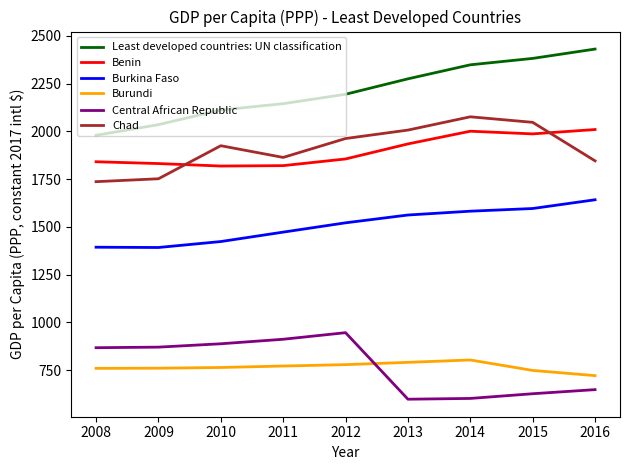

What is the difference between the maximum and second lowest values in the Chad series?

324.5